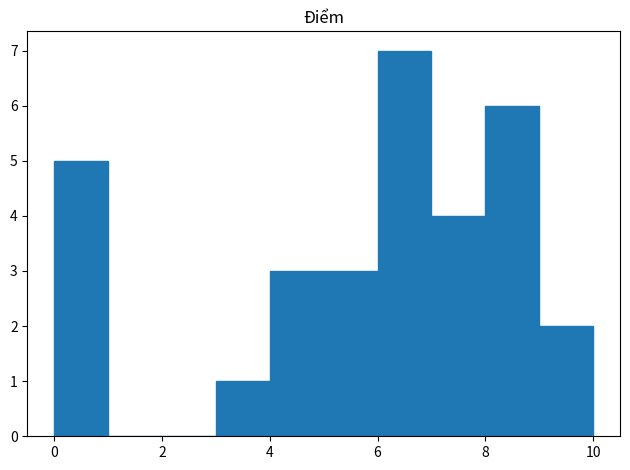

Reading left to right, list every bar in this chart as the range it spans on the x-axis followed by its height. The values are not printed on the chart, so give them approximately, as read against the axis.

0 to 1: 5
1 to 2: 0
2 to 3: 0
3 to 4: 1
4 to 5: 3
5 to 6: 3
6 to 7: 7
7 to 8: 4
8 to 9: 6
9 to 10: 2